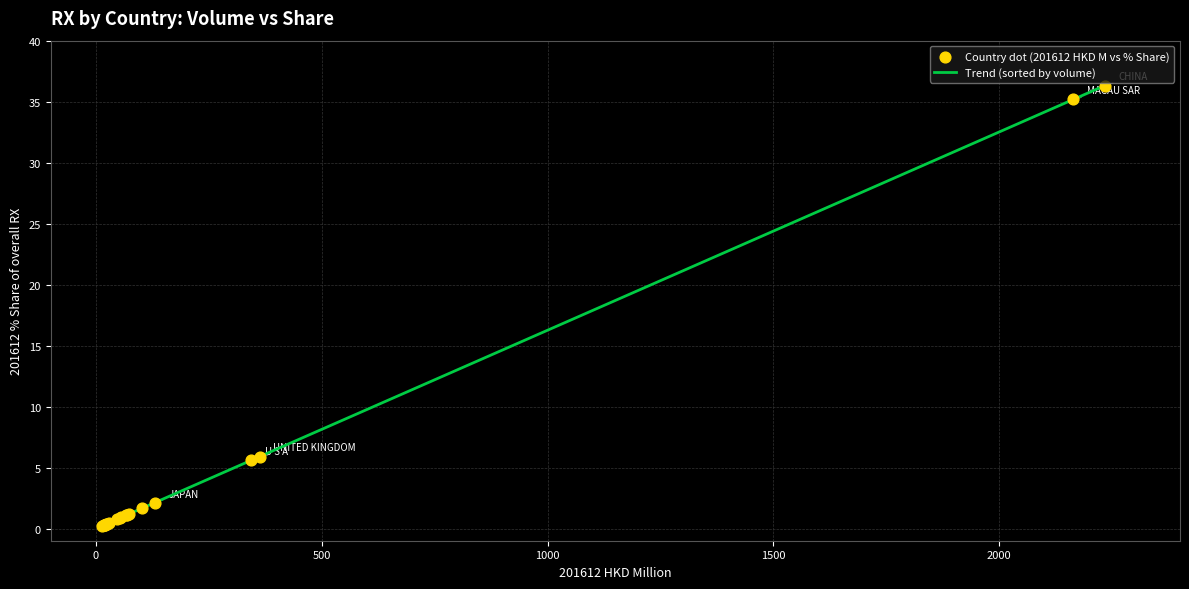

What is the maximum value shown in the chart?

36.3